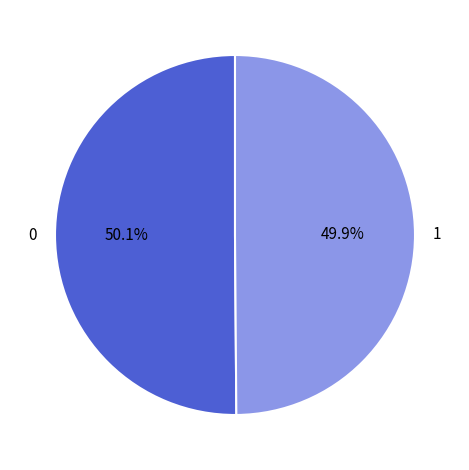

What percentage is the 0 slice, to the nearest percent?

50%